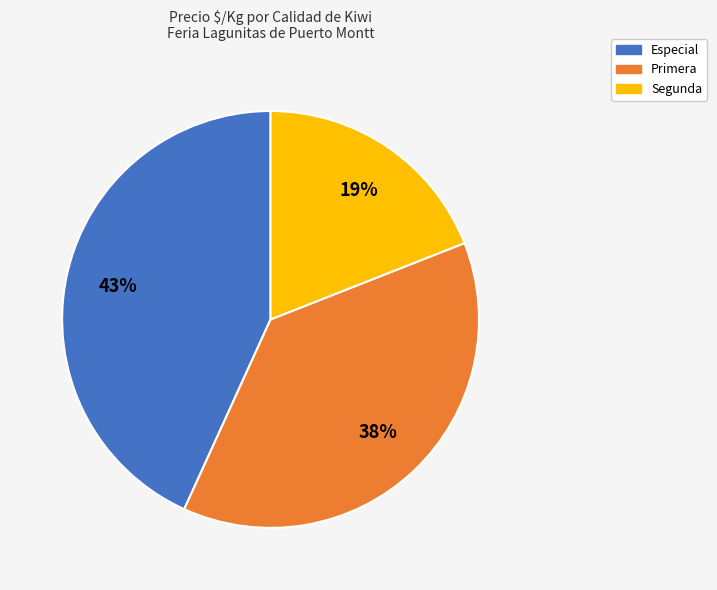

Is there any slice that represents more than half of the pie?

No